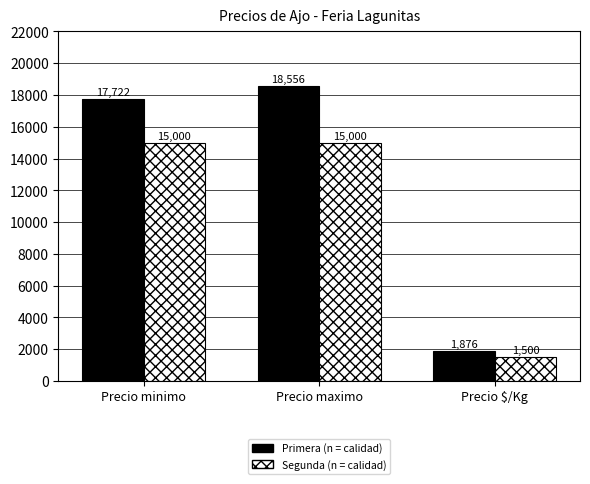

What is the difference between the highest and lowest values at Precio $/Kg?

376